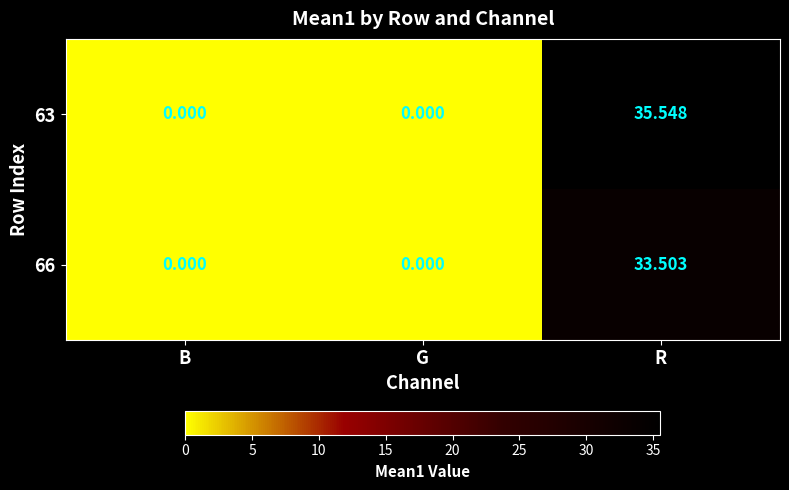

At which category does the chart reach its peak across all series?

R